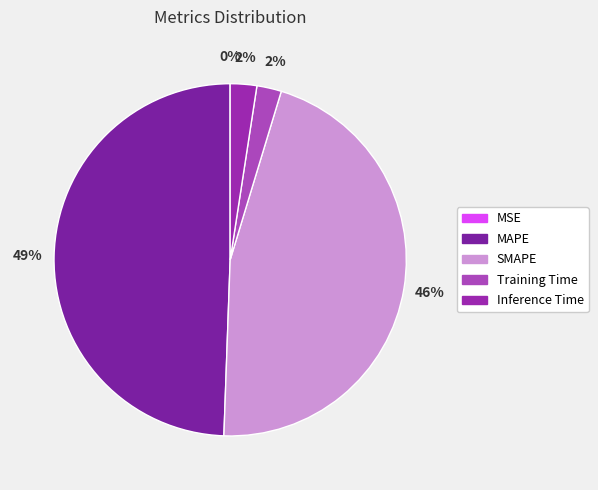

True or false: Training Time accounts for 1% of the total.

False